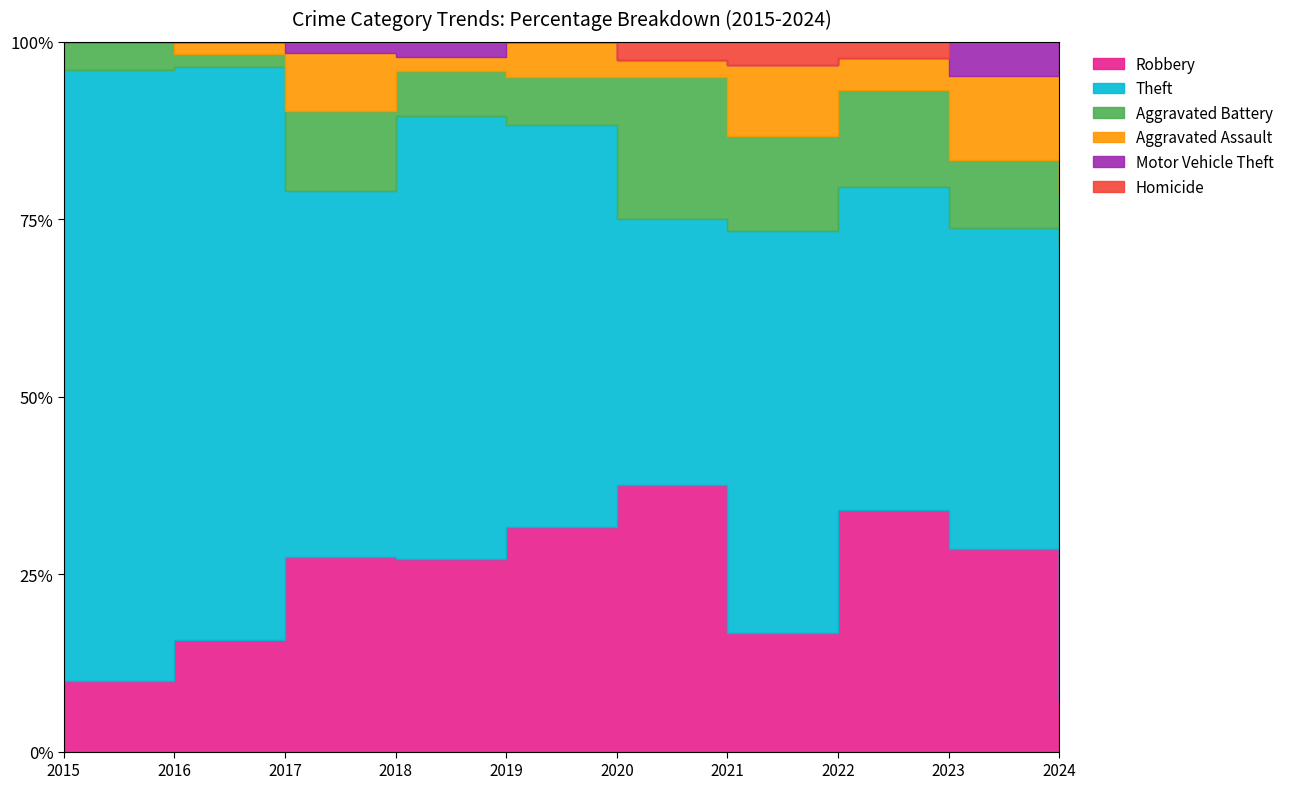

What are all the series names shown in the legend?

Robbery, Theft, Aggravated Battery, Aggravated Assault, Motor Vehicle Theft, Homicide